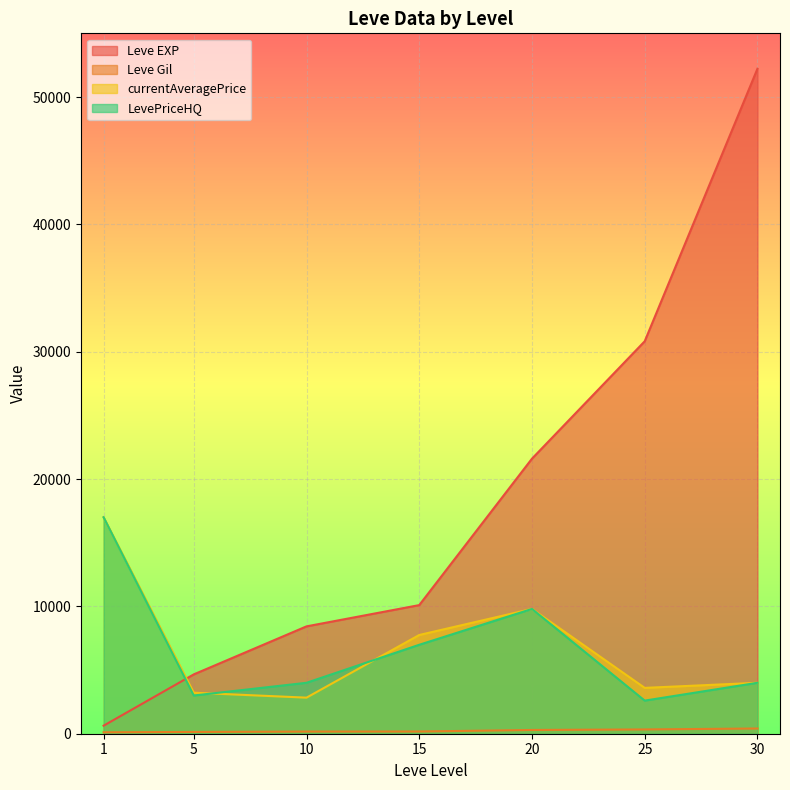

Is it true that Leve Gil equals 189 at 30?

False